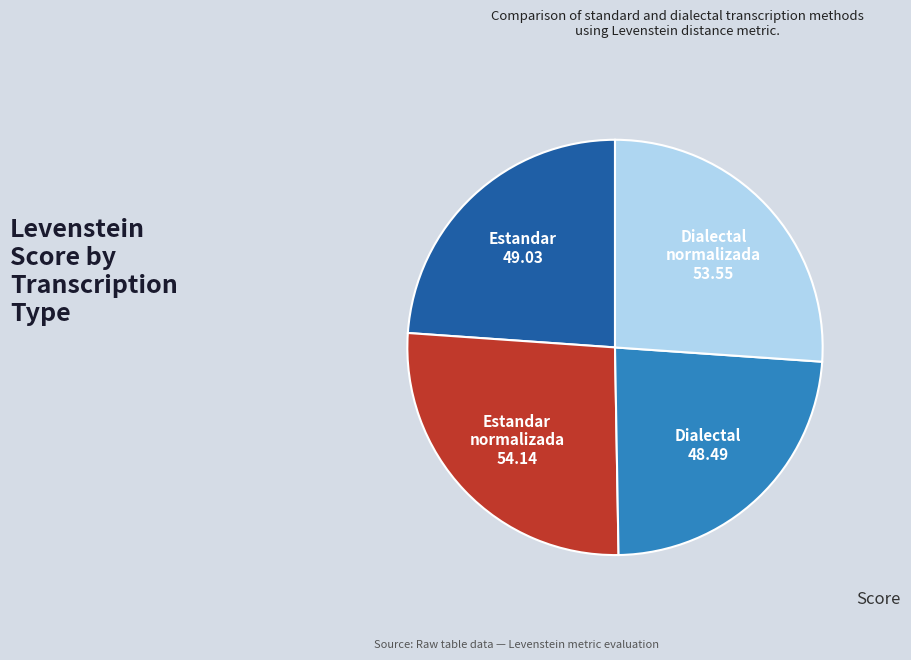

Is there a majority slice in this chart?

No